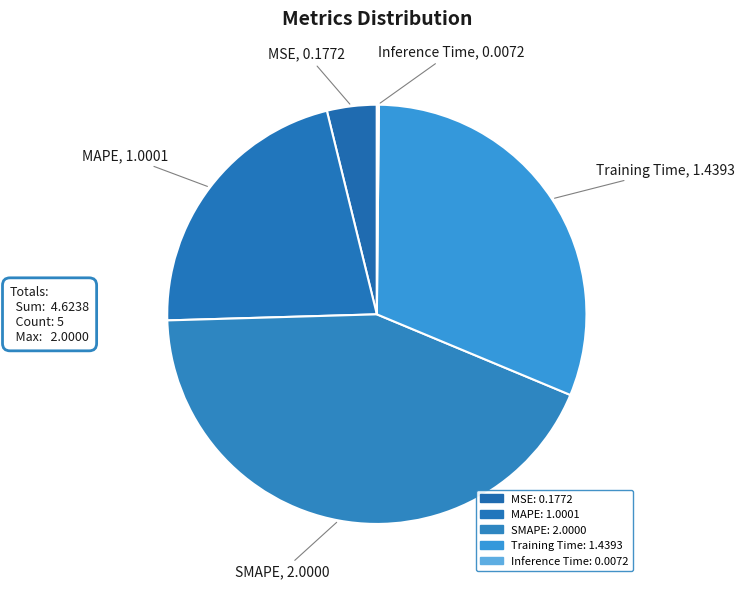

What percentage is the MSE slice, to the nearest percent?

4%